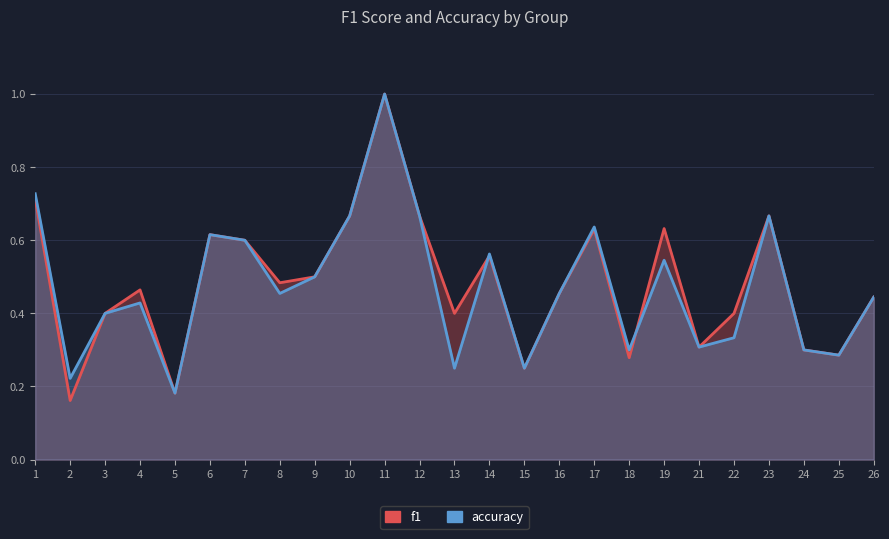

How many lines are shown in the chart?

2